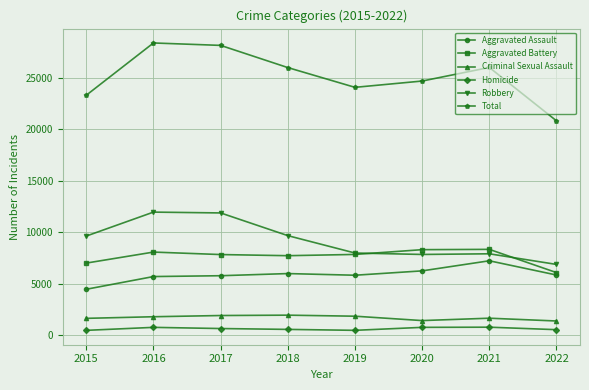

At how many categories does at least one series exceed 20122?

8